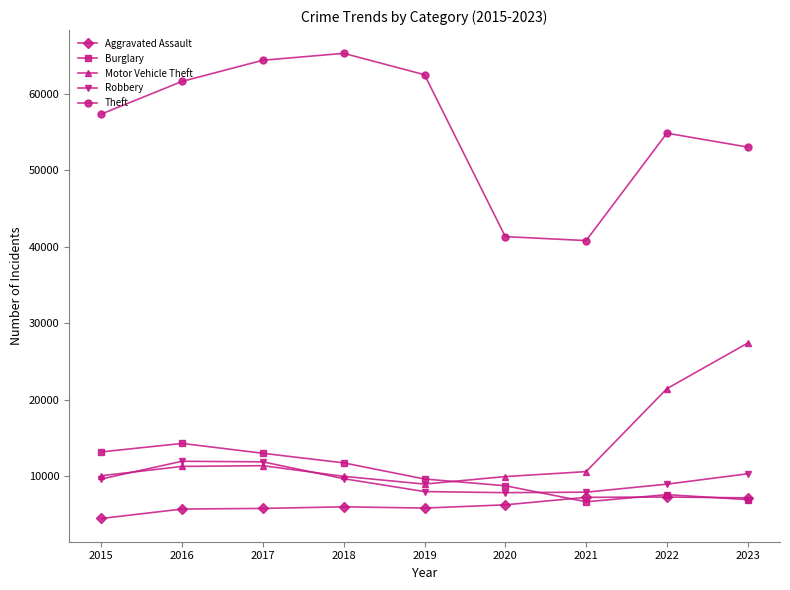

What is the smallest value displayed?

4480